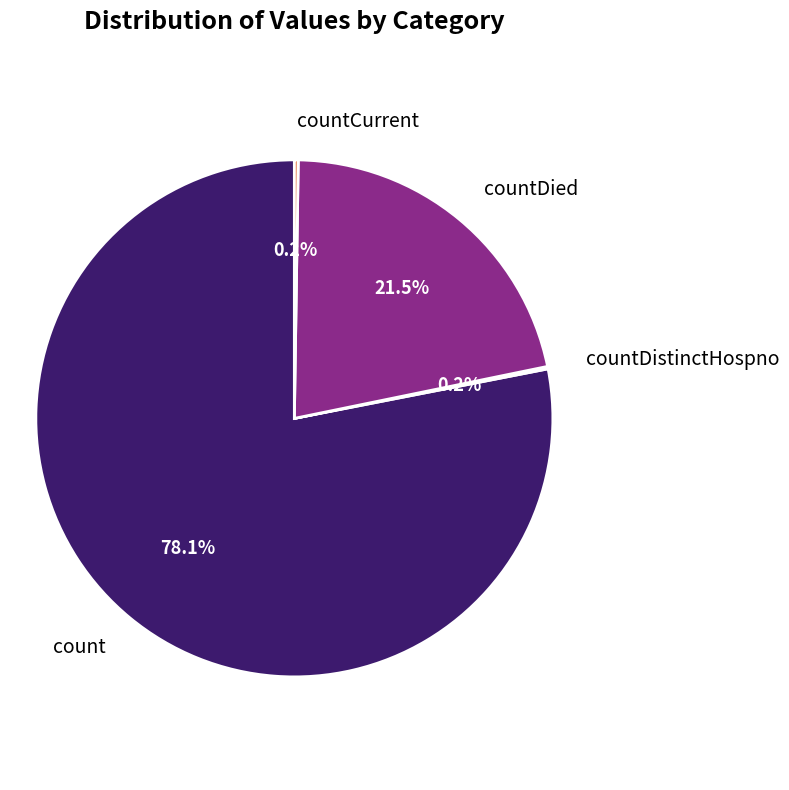

What percentage is NOT represented by countDied?

78.5%